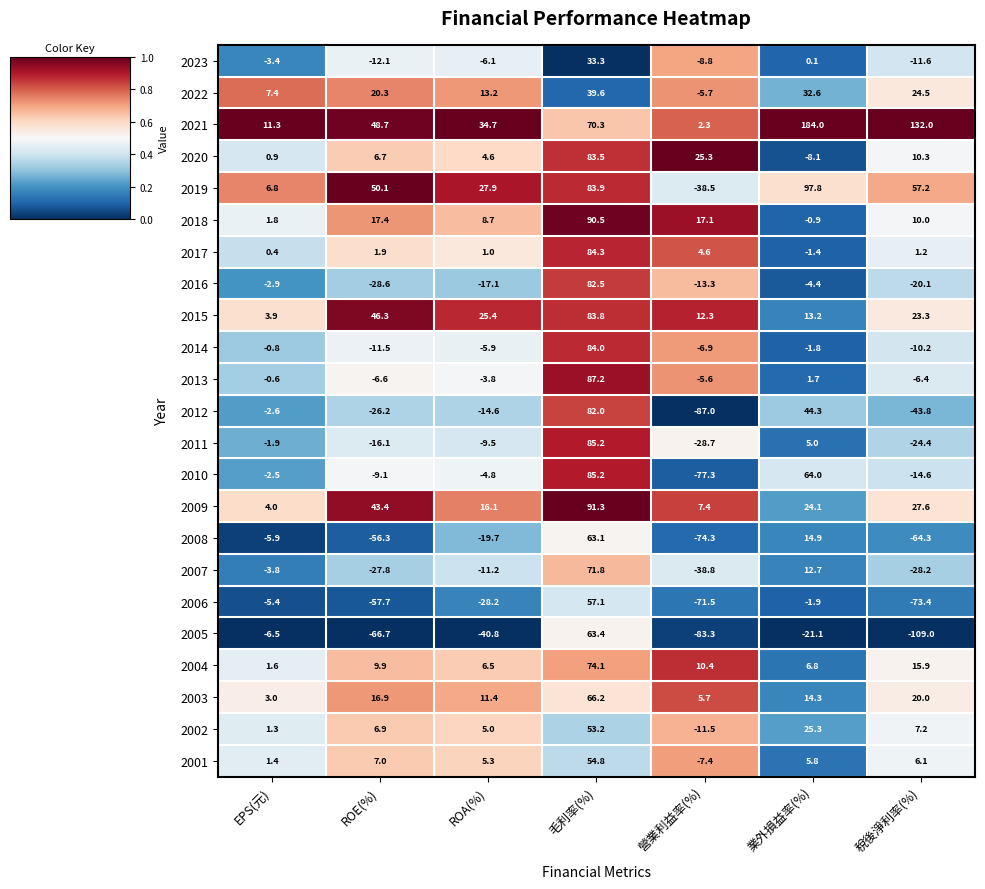

What is the minimum value shown in the chart?

-109.0